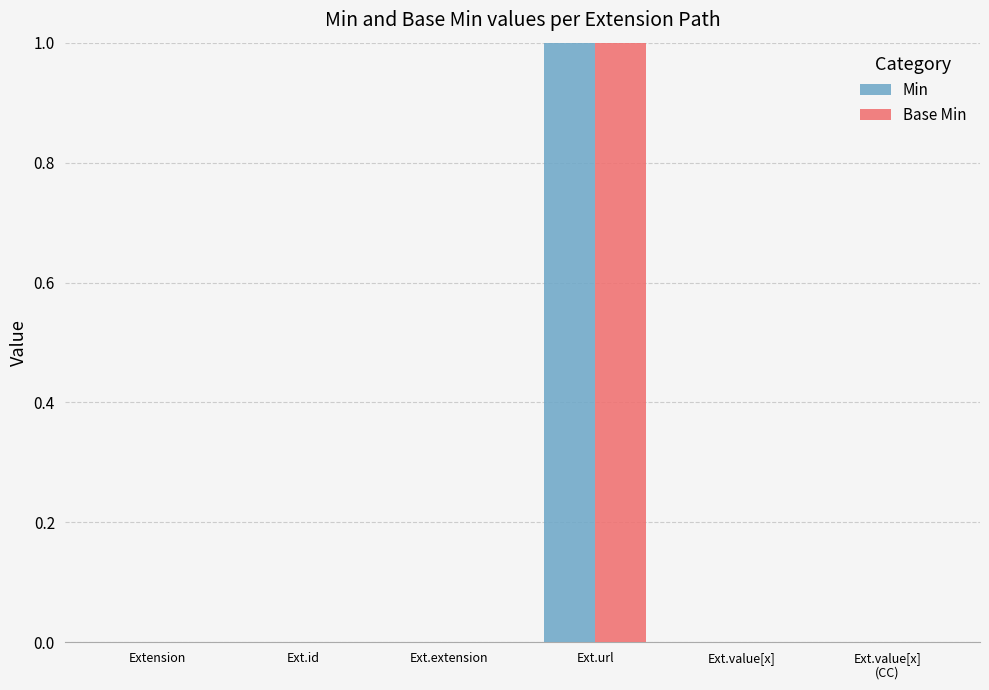

How many distinct data groups are displayed?

2